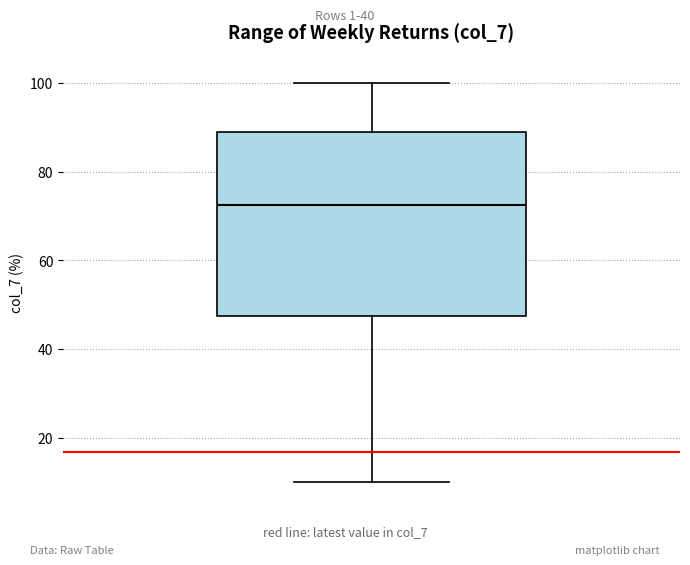

Transcribe this box plot: give where the median line is, the range the box spans, and where the two whiskers end, as read against the y-axis. The values are not printed on the chart, so give them approximately, as read against the axis.

median 72, box 48 to 88, whiskers 10 to 100